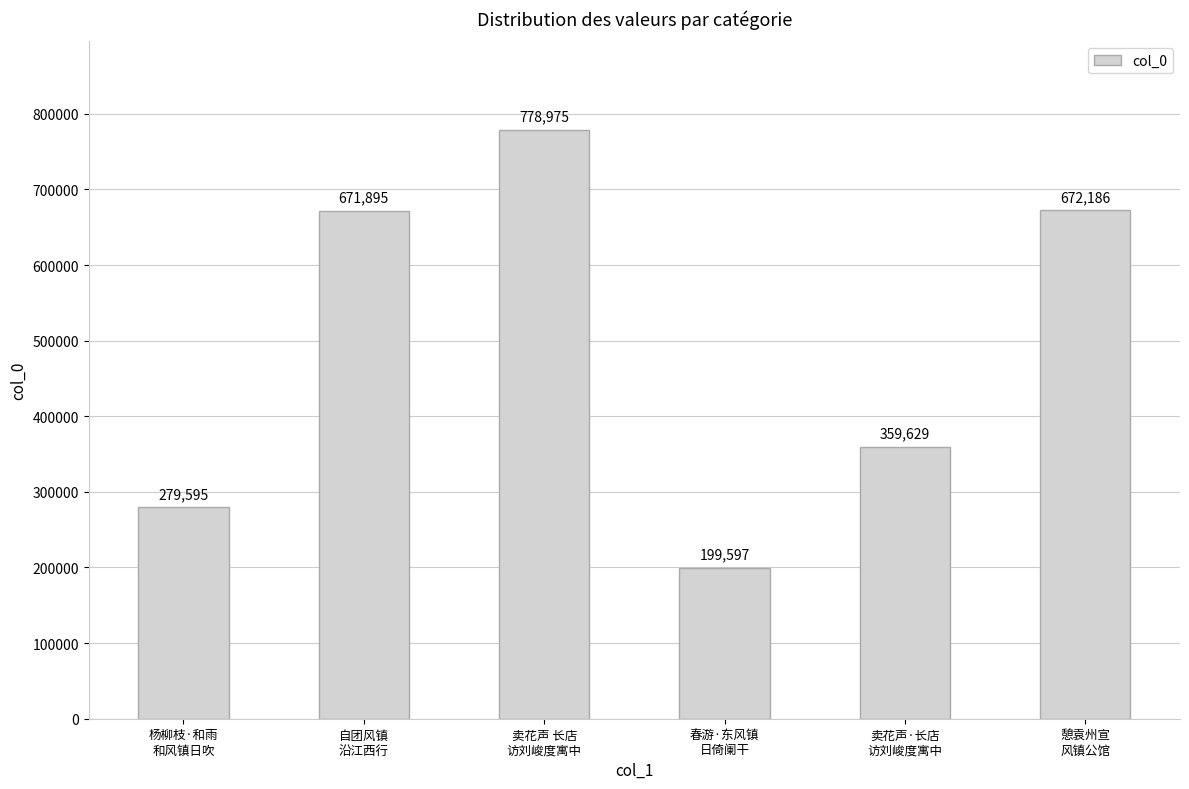

Which label corresponds to the smallest value in the chart?

春游·东风镇
日倚阑干